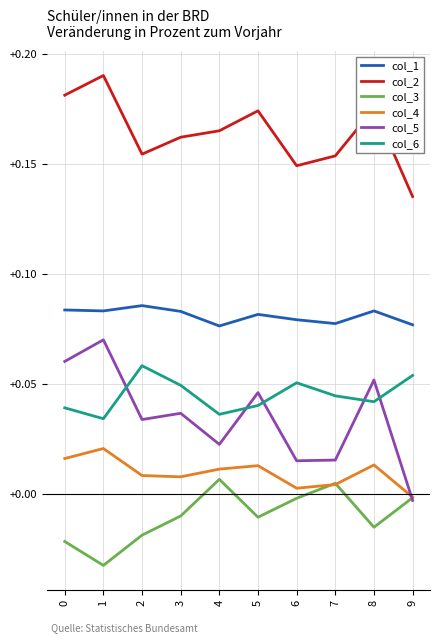

At how many categories does at least one series exceed 0?

10